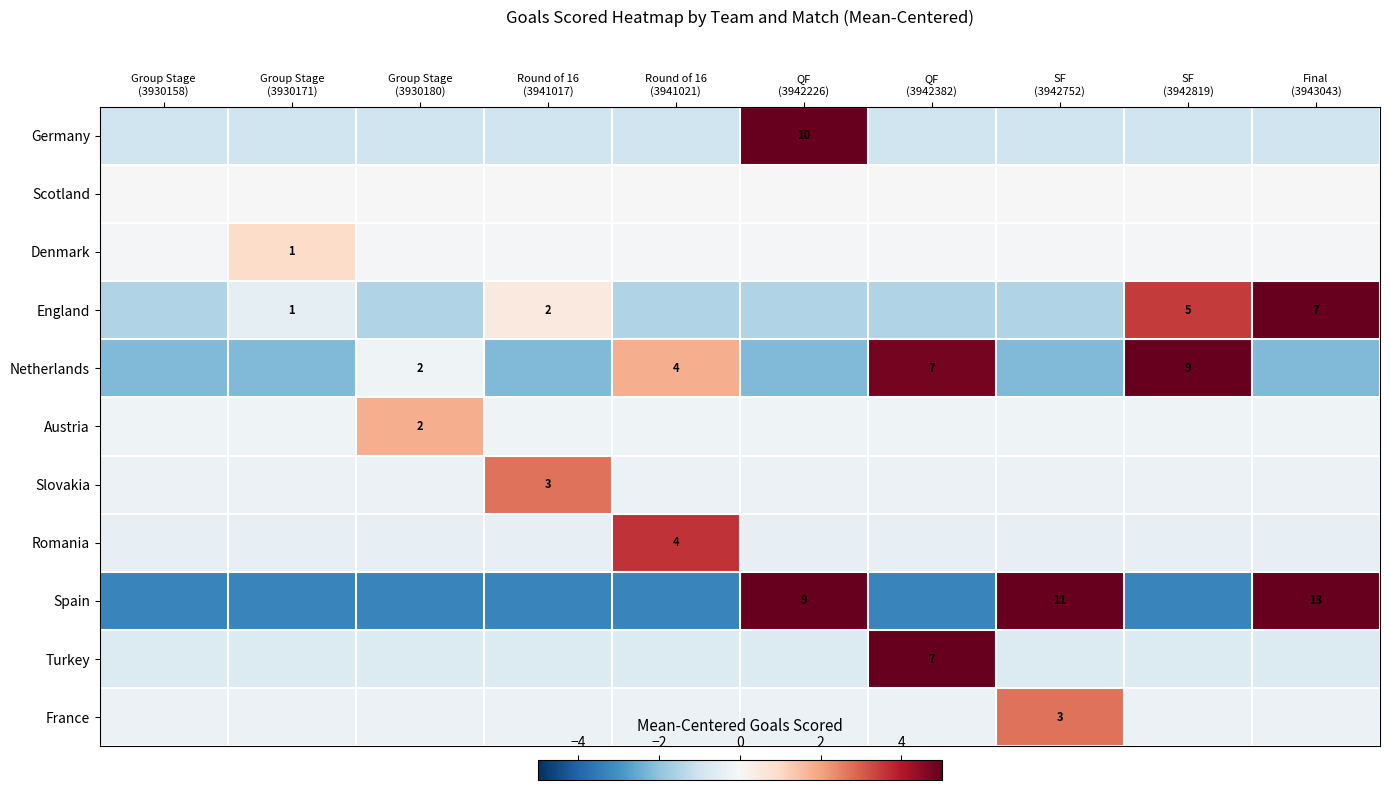

List the labels in order of Slovakia value, largest first.

Round of 16 (3941017), Group Stage (3930158), Group Stage (3930171), Group Stage (3930180), Round of 16 (3941021), QF (3942226), QF (3942382), SF (3942752), SF (3942819), Final (3943043)